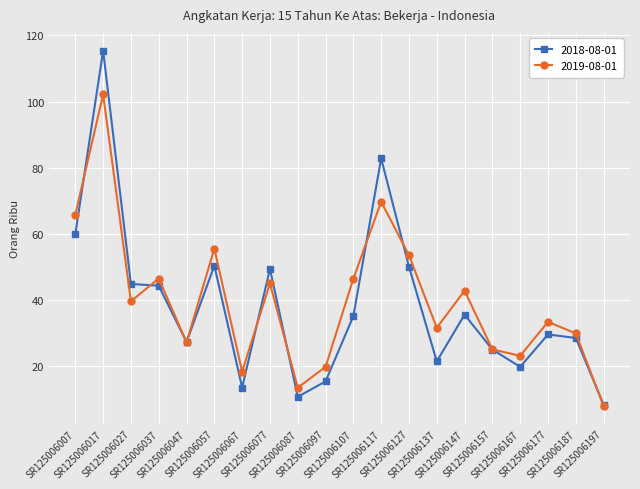

At which label does 2019-08-01 first exceed 39?

SR125006007